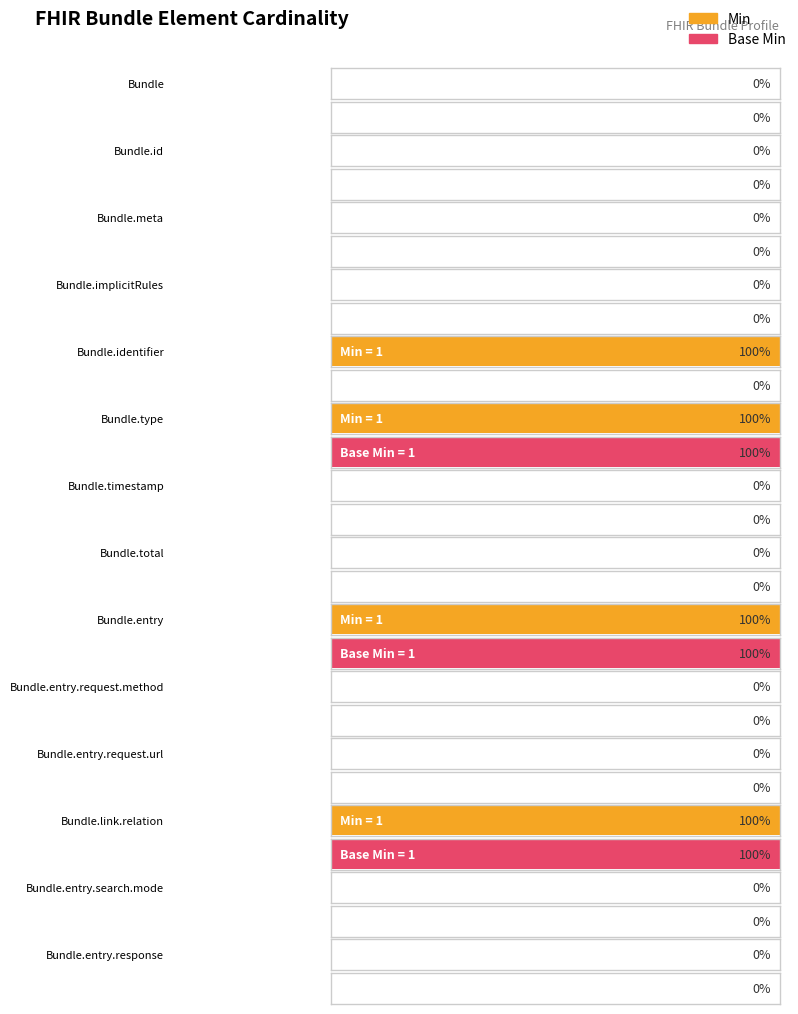

What is the maximum value for Min?

1